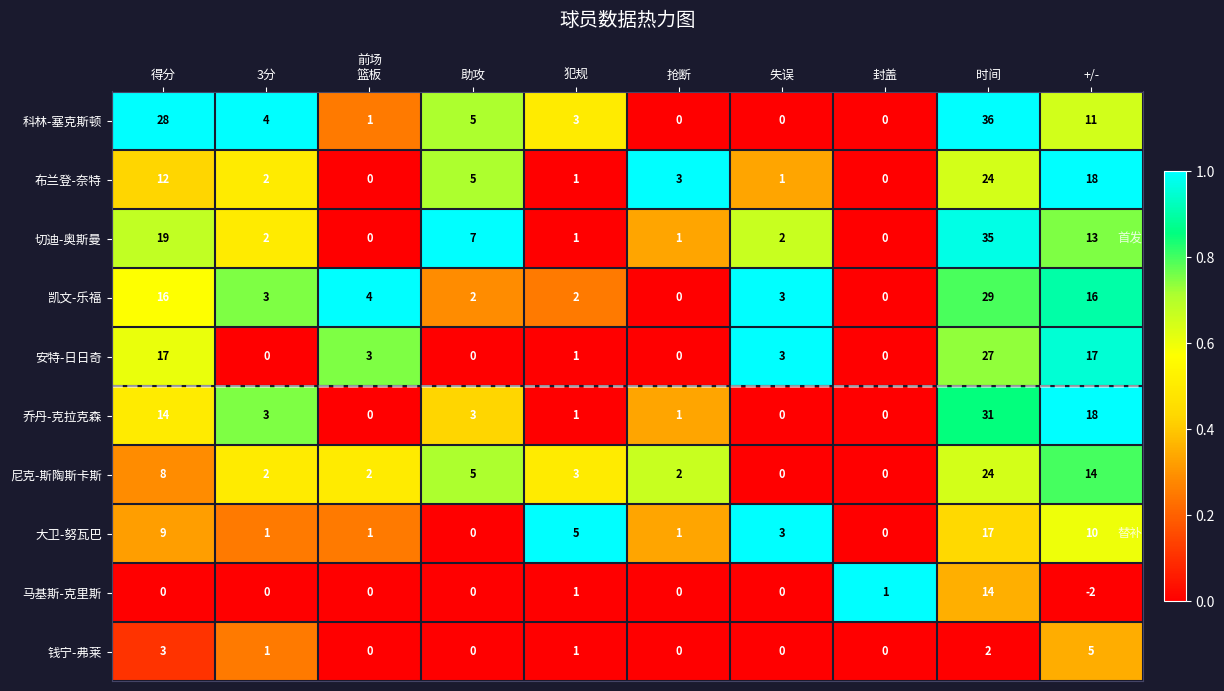

What is the maximum value for 大卫-努瓦巴?

17